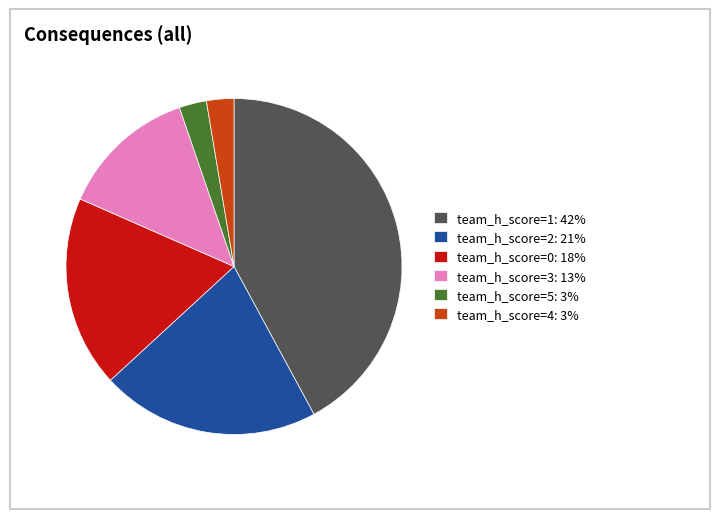

Is team_h_score=1: 42% the majority of the pie?

No